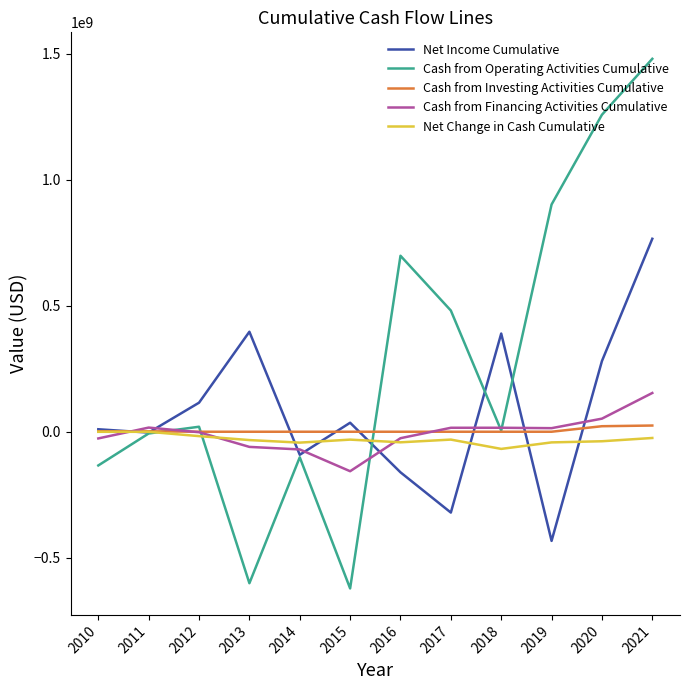

How many lines are shown in the chart?

5